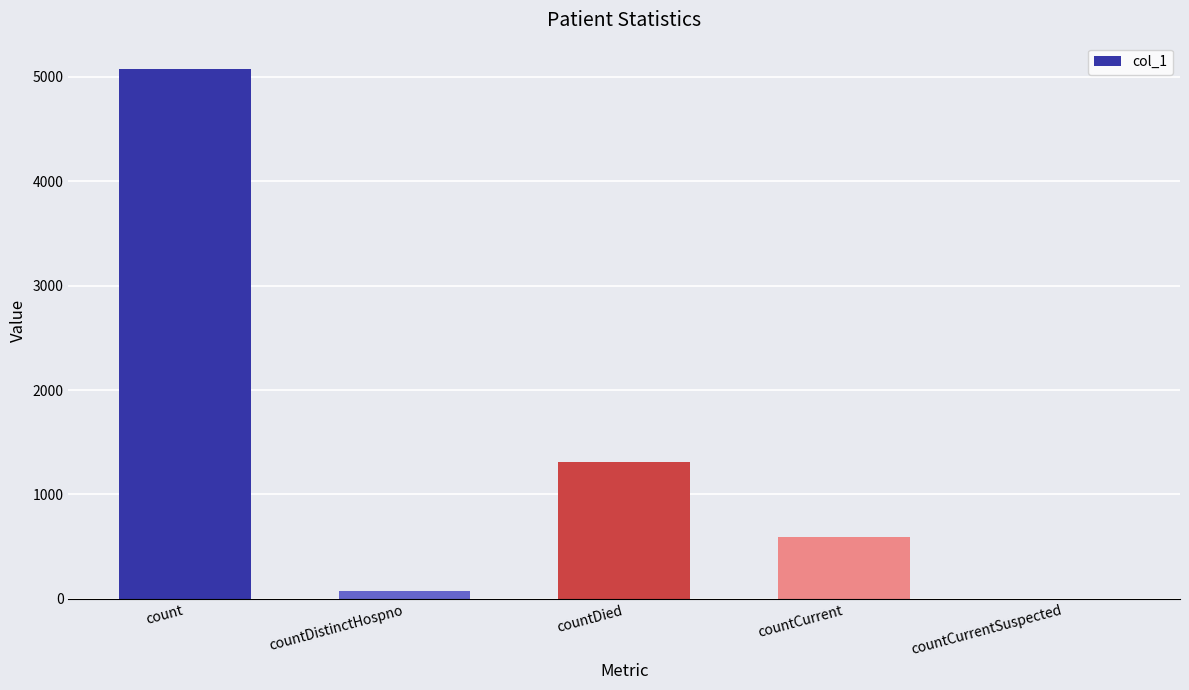

At which label does the data first exceed 592?

count